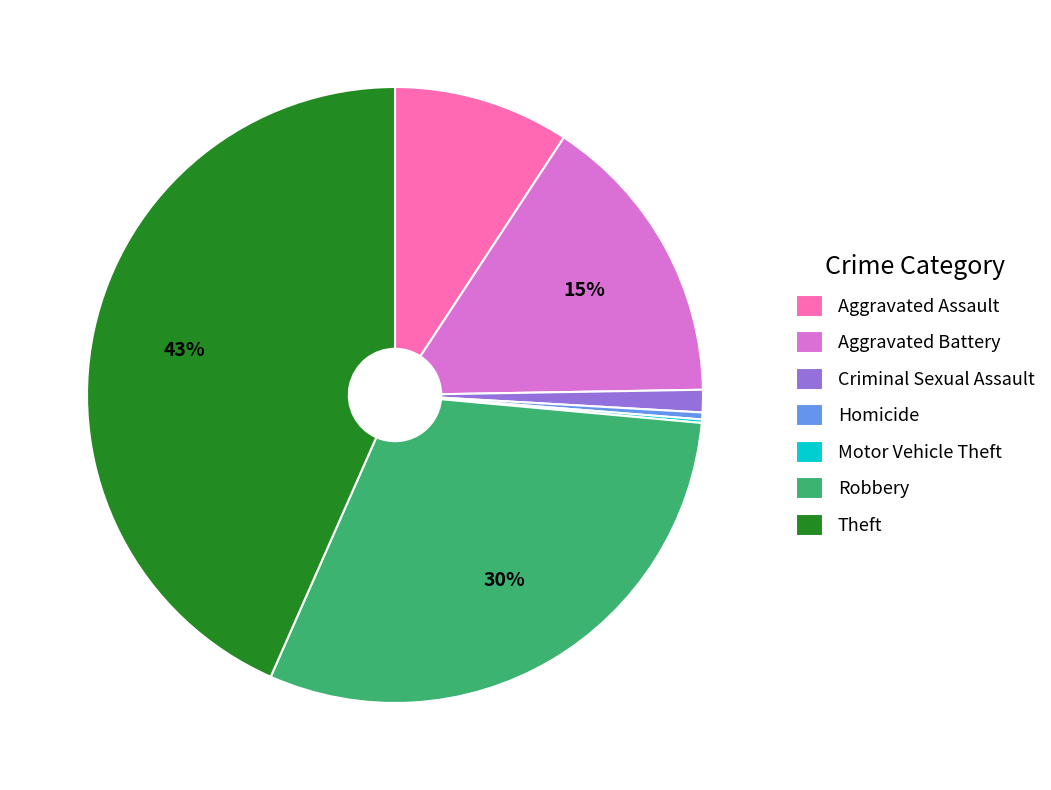

Do Criminal Sexual Assault and Aggravated Battery together represent more than half of the pie?

No